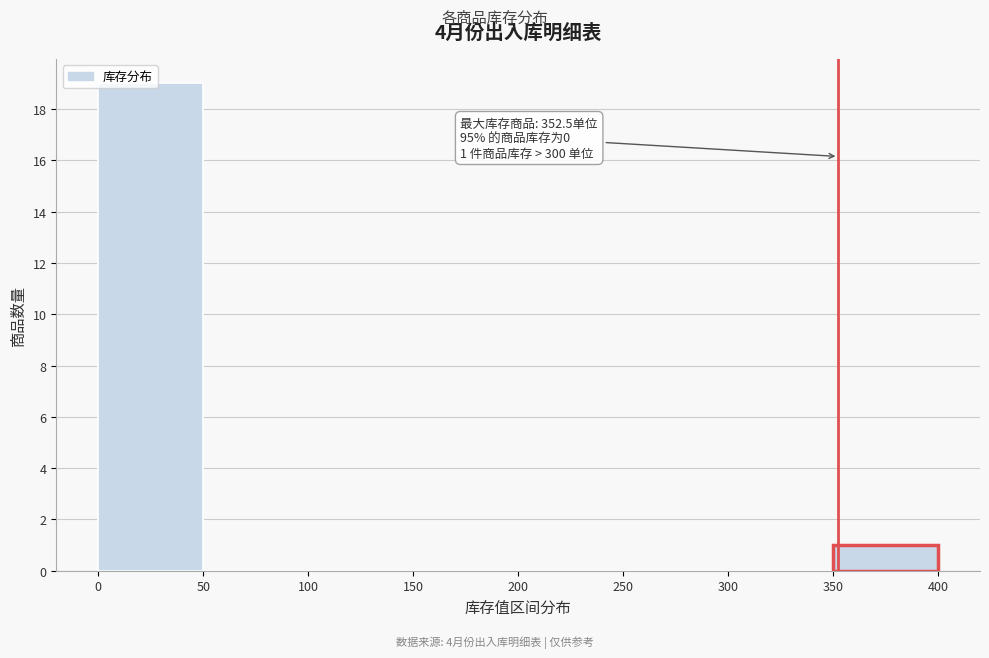

Over which range of the x-axis is the bar tallest?

0 to 50